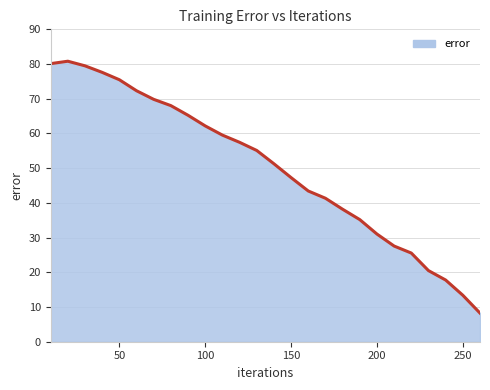

True or false: there are more than 2 points higher than both neighbors.

False